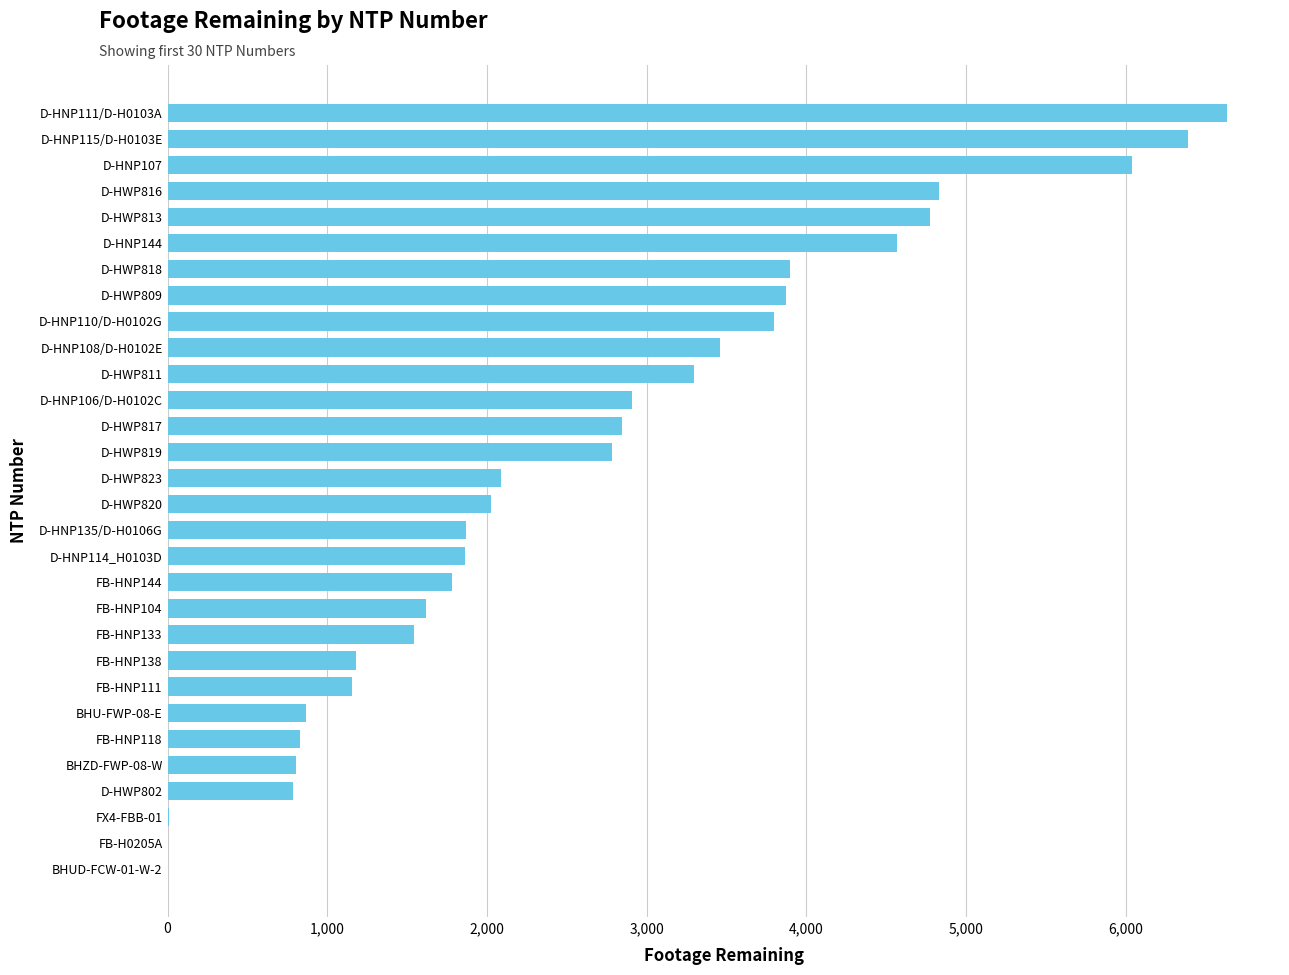

What is the average value?

2617